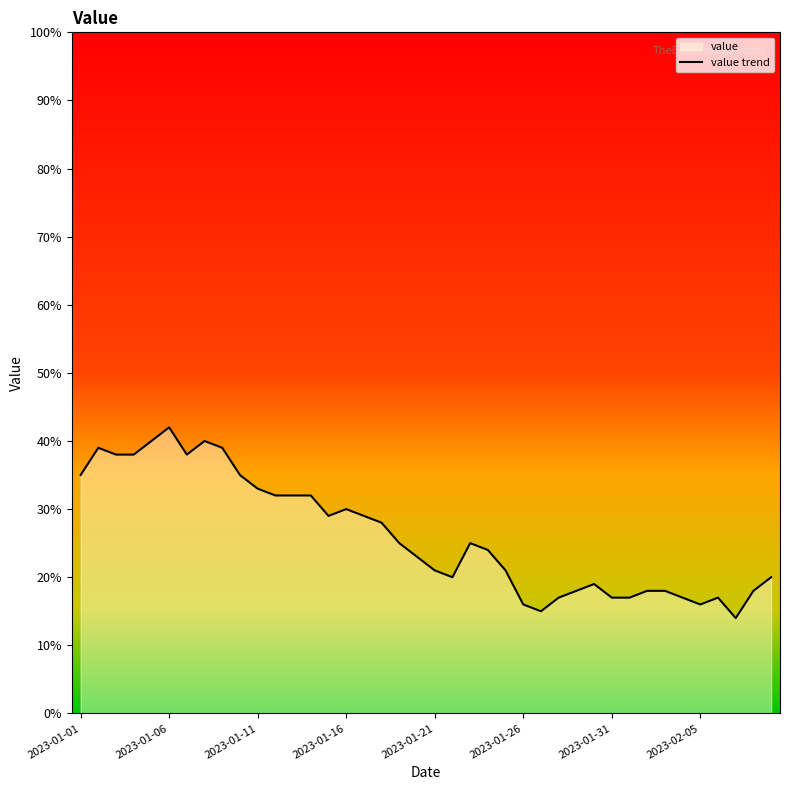

What is the maximum value shown in the chart?

42